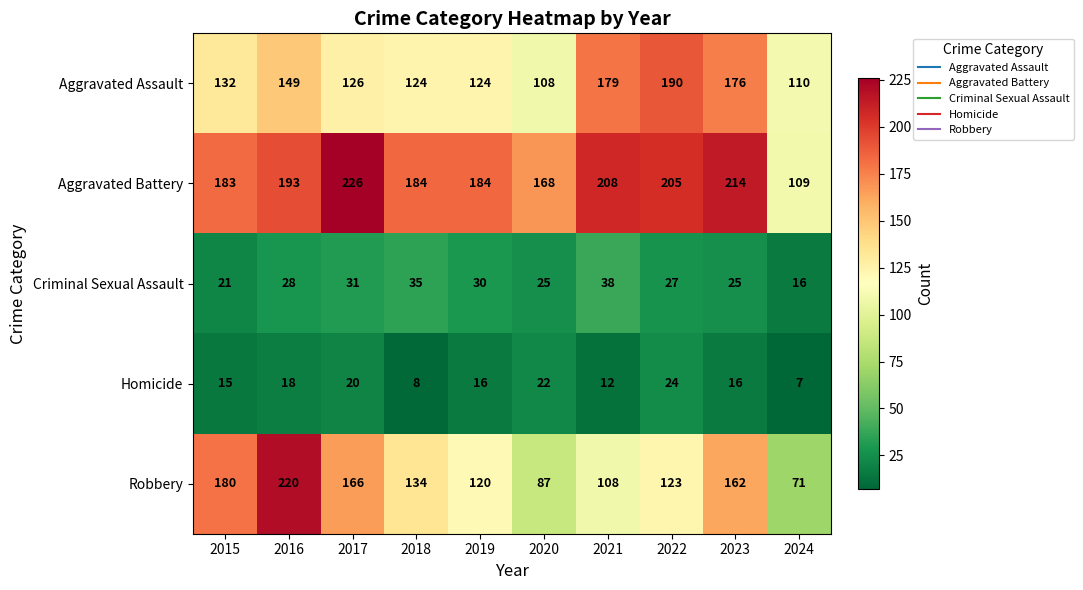

Between 2016 and 2019, which series saw the biggest shift?

Robbery